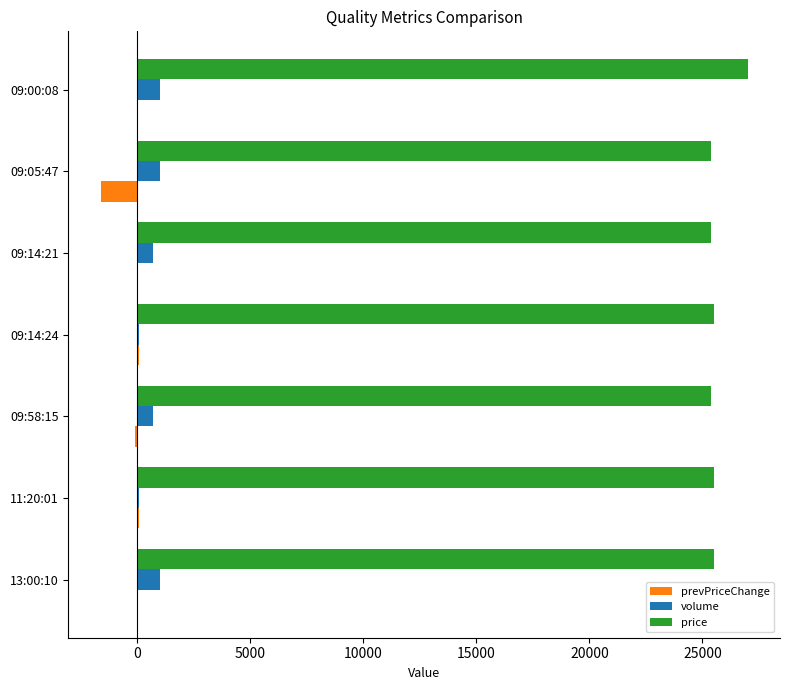

Is the value of volume at 09:05:47 greater than the value of prevPriceChange at 09:14:21?

Yes